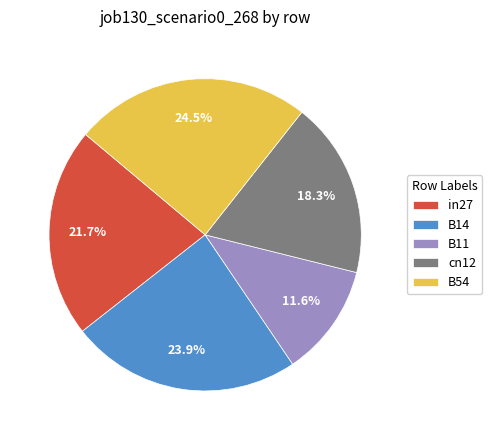

What portion of the pie excludes in27?

78.3%